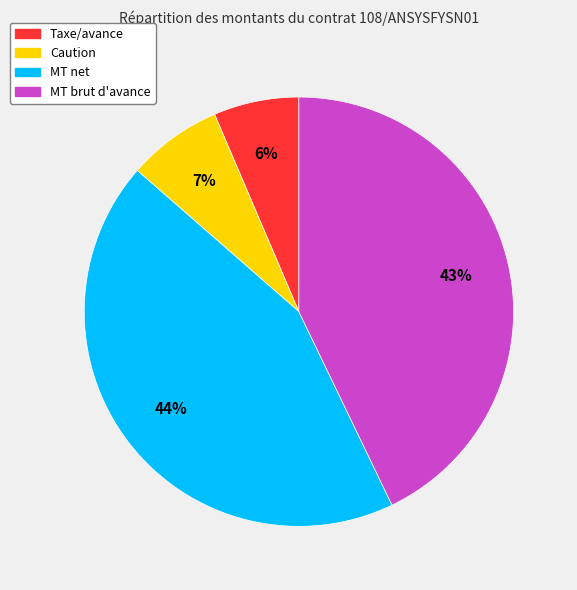

To the nearest percent, what is the average slice percentage?

25%